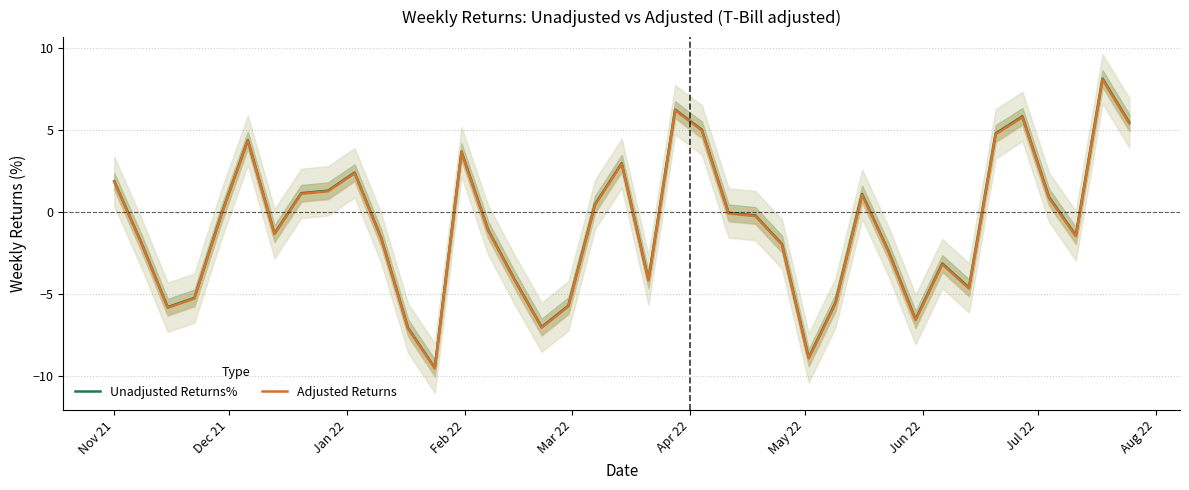

What is the minimum value shown in the chart?

-9.5